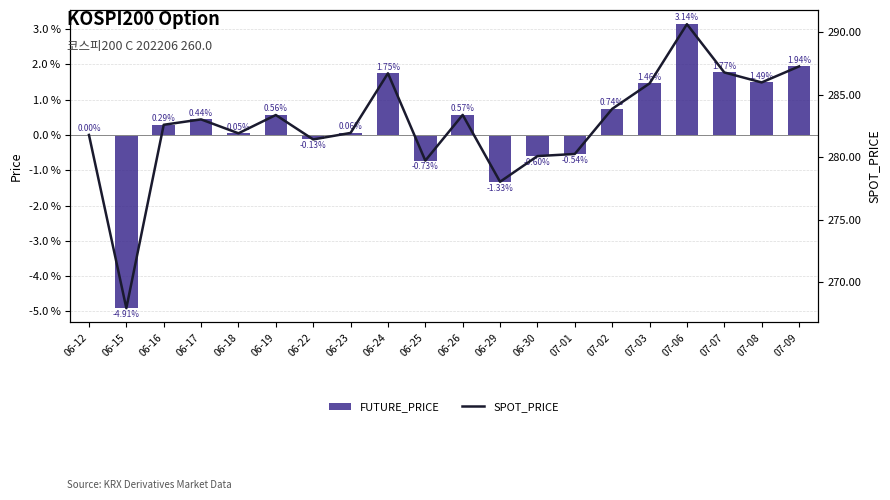

True or false: FUTURE_PRICE has a value of -0.3 at 06-30.

False